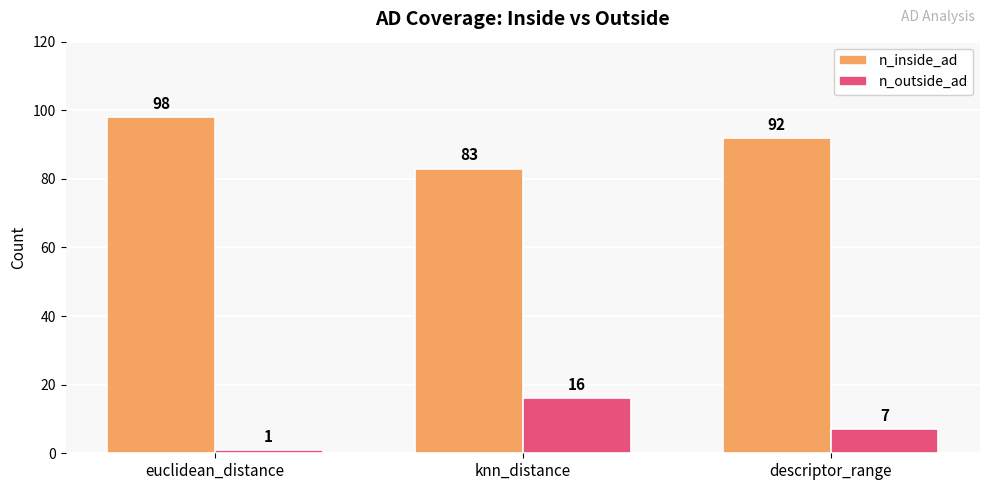

At which label does n_inside_ad first exceed 92?

euclidean_distance